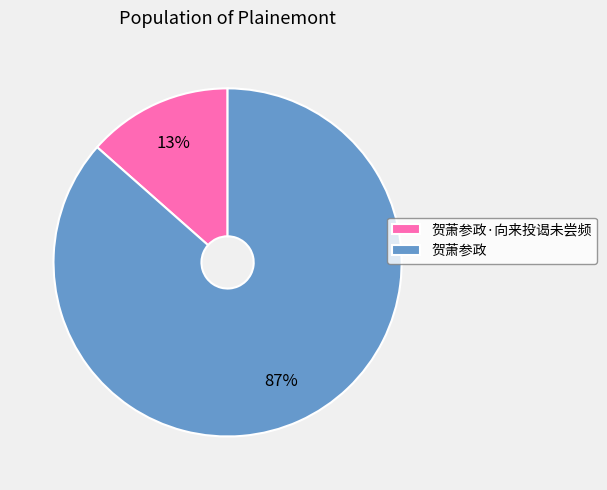

Which has a higher value, 贺萧参政·向来投谒未尝频 or 贺萧参政?

贺萧参政